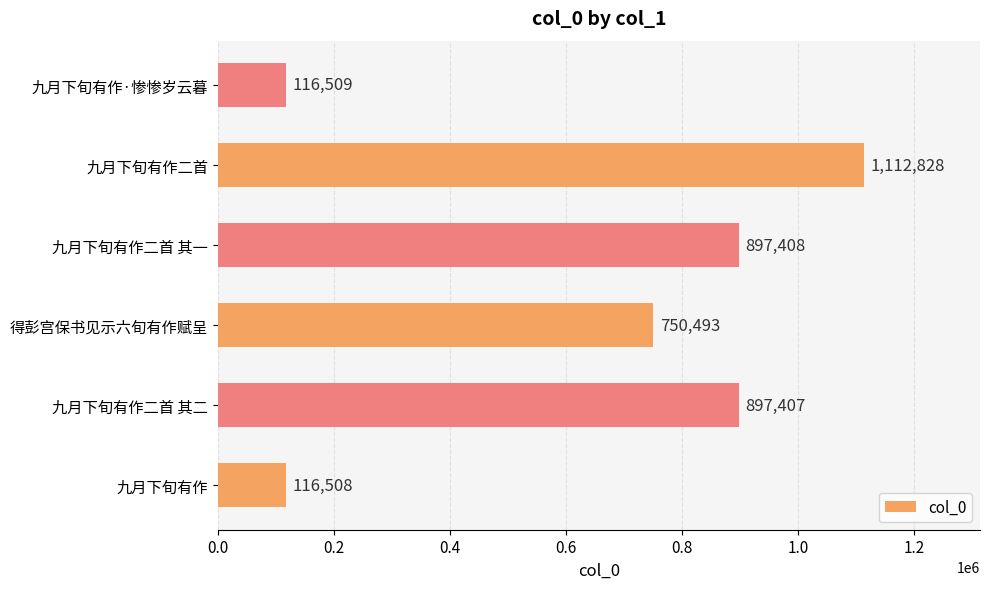

True or false: the data shows 750493 at 得彭宫保书见示六旬有作赋呈.

True